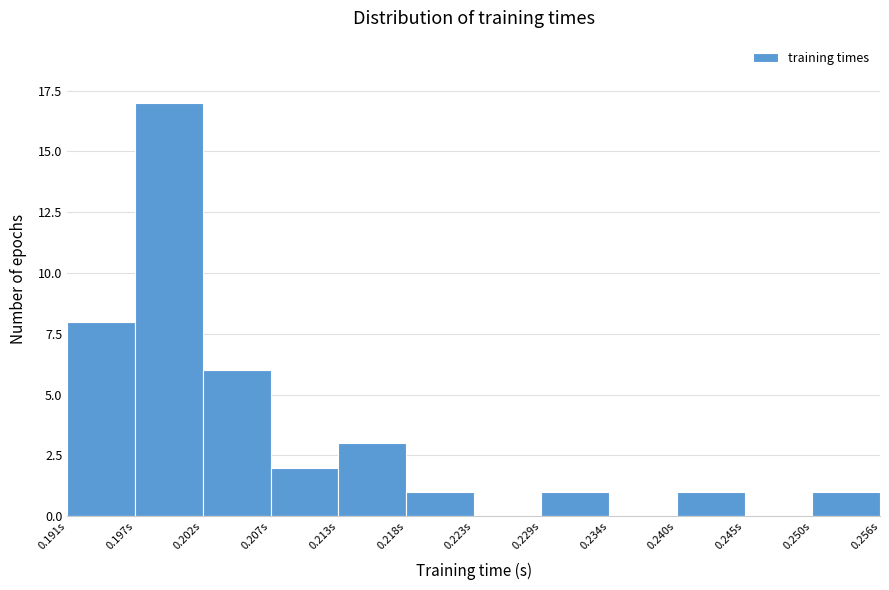

What is the height of the bar covering 0.207 to 0.213 on the x-axis? Neither the bar edges nor the heights are printed on the chart, so give them approximately, as read against the axes.

2